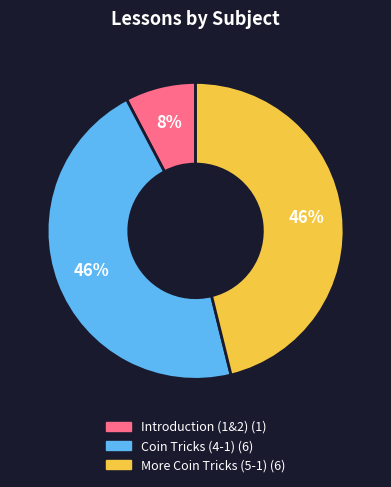

How many slices are in this pie chart?

3